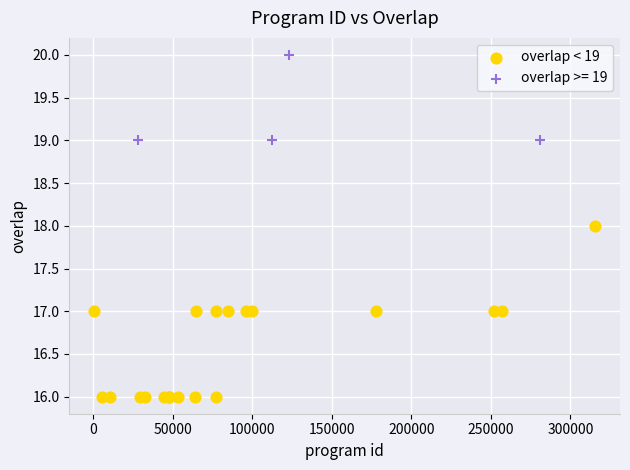

Which series contains the lowest Y value?

overlap < 19